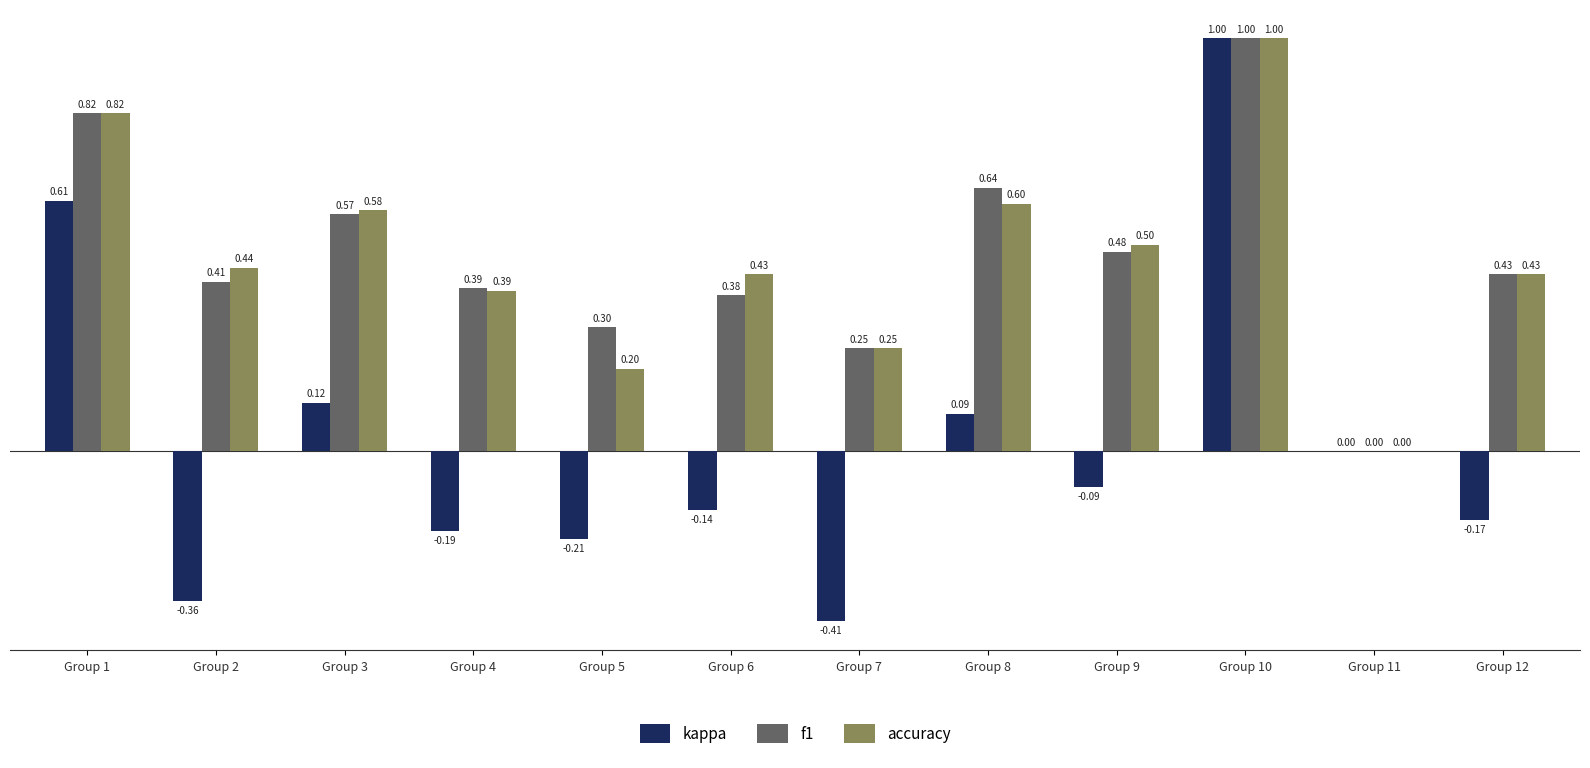

At which category is the sum across all series the highest?

Group 10